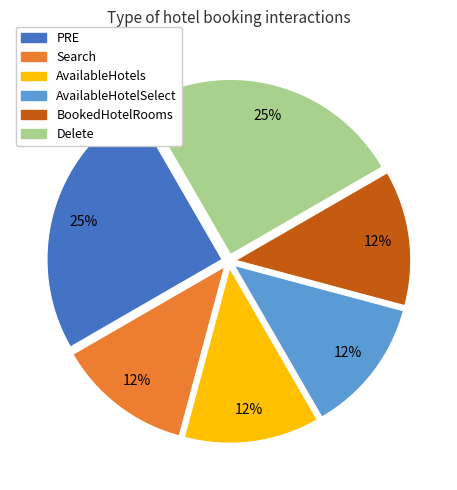

Is it true that Delete is 19% of the pie?

False